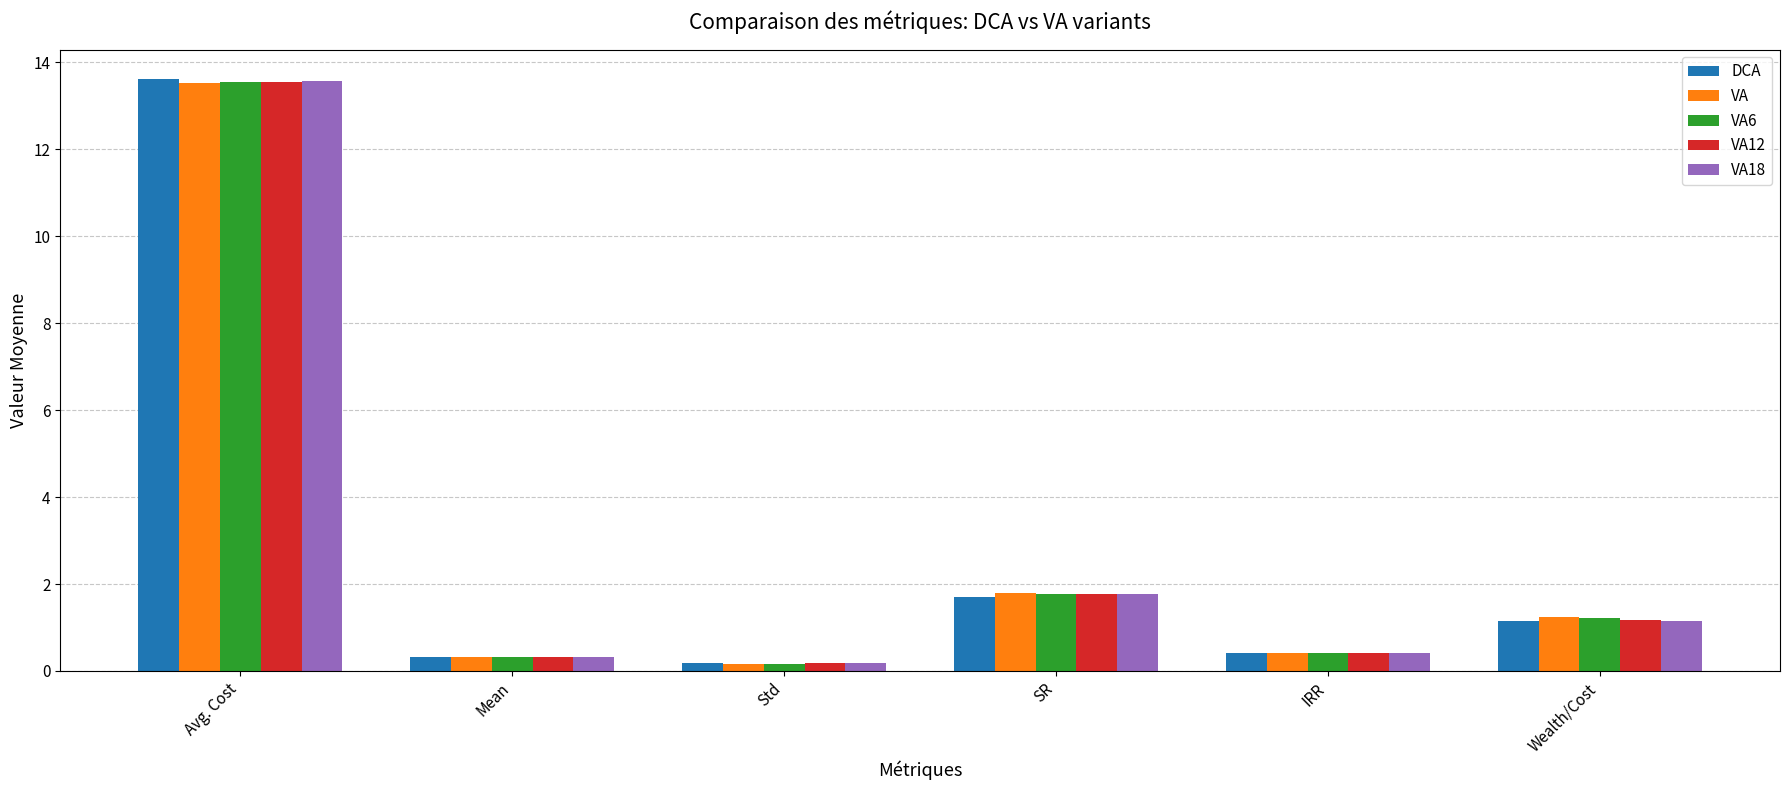

Is the value of VA at Std greater than the value of VA6 at Avg. Cost?

No